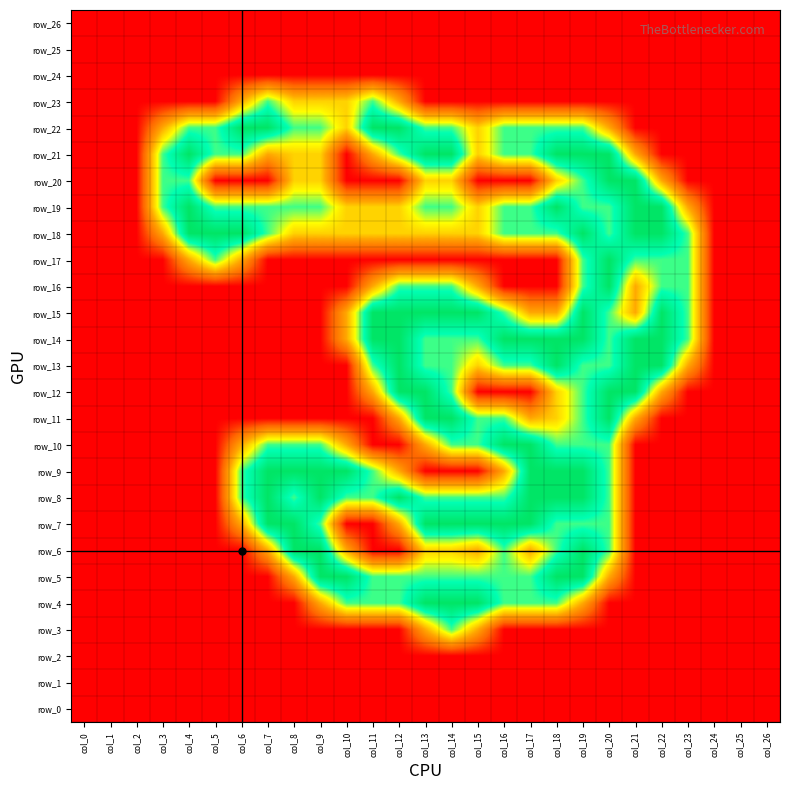

At which category is the sum across all series the highest?

col_19